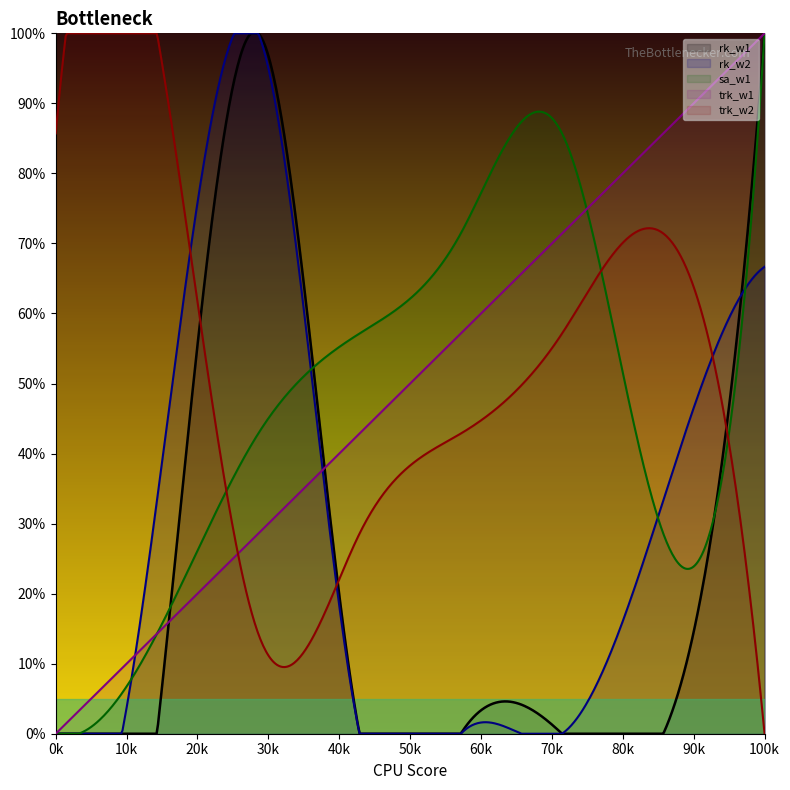

Rank the series at 1 from lowest to highest value.

trk_w1, sa_w1, rk_w2, trk_w2, rk_w1